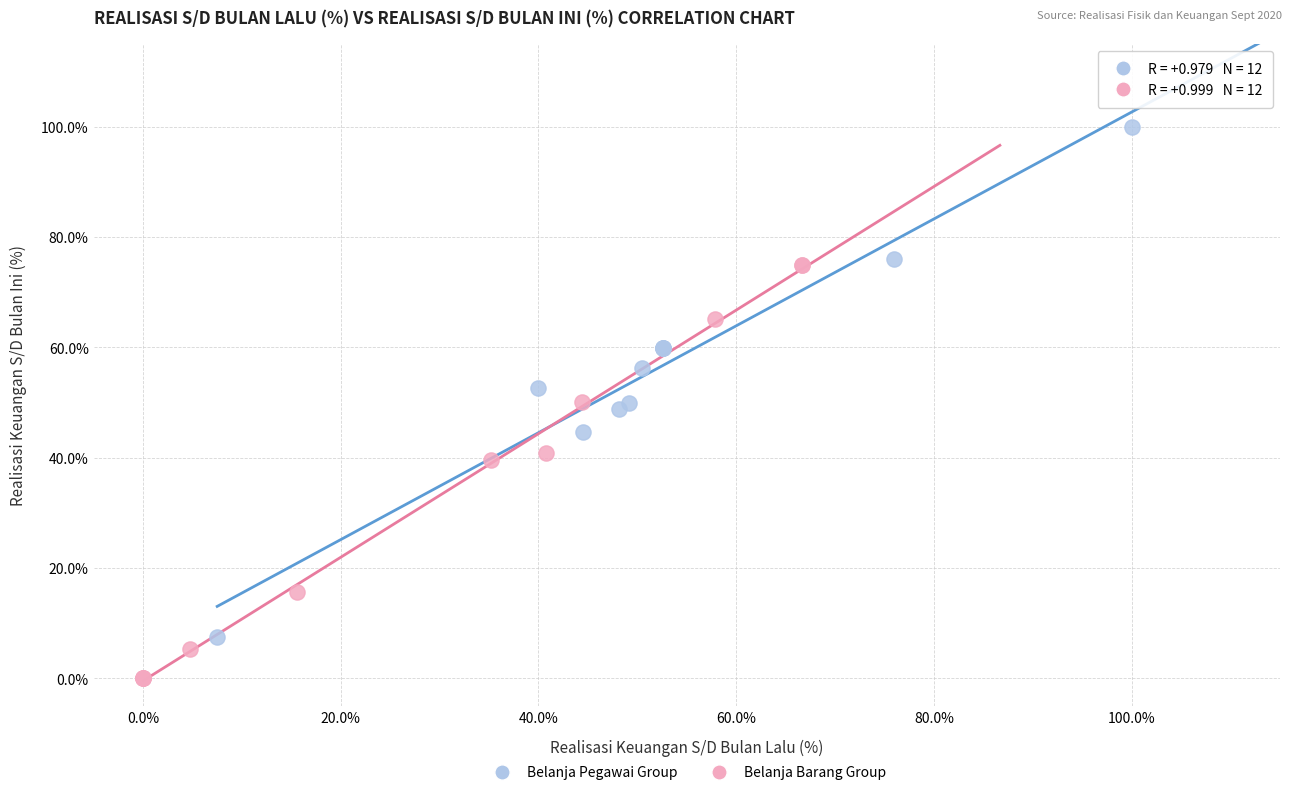

Which series reaches the maximum Y coordinate?

Belanja Pegawai Group